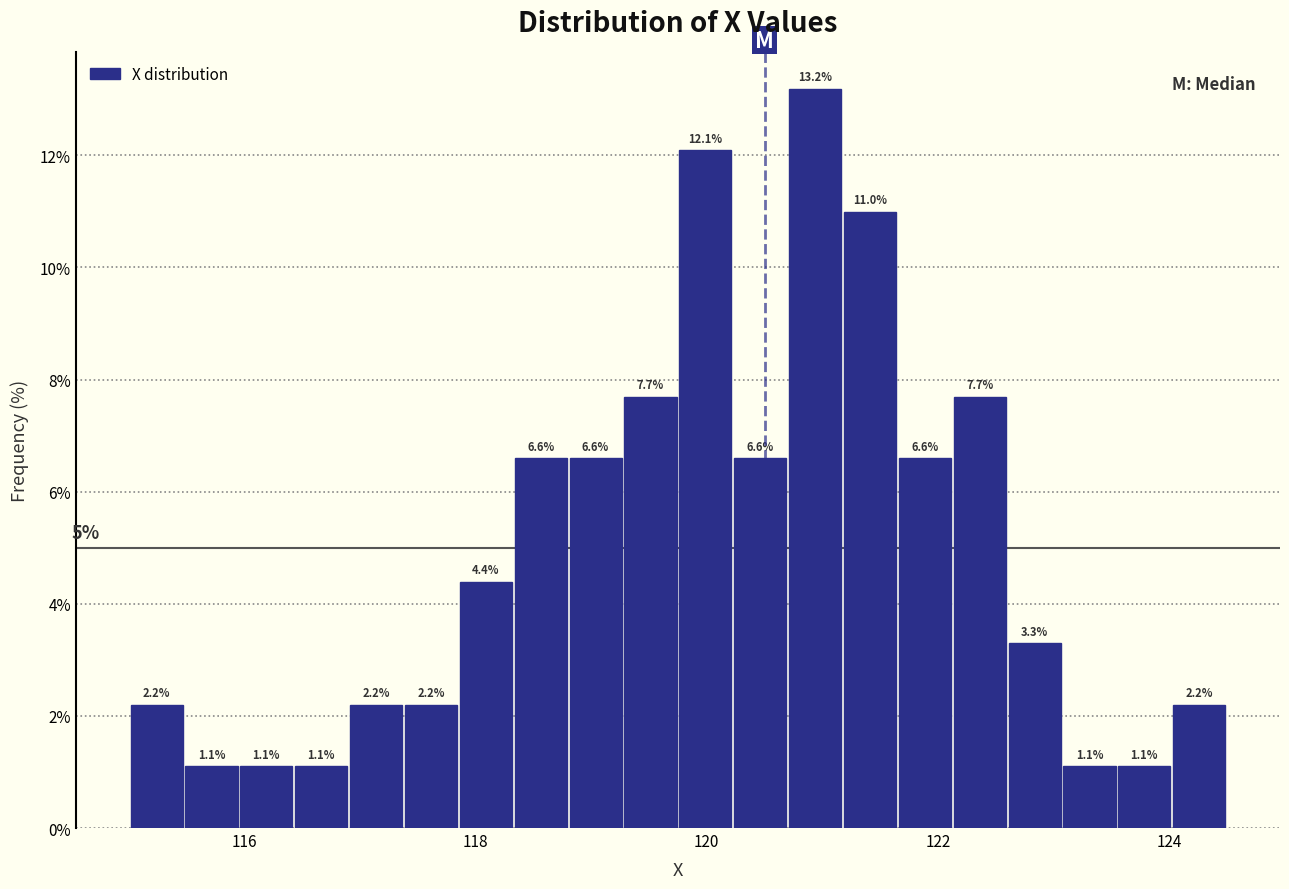

Around what value on the x-axis is the tallest bar? Give the approximate position of its centre, as read against the axis.

121.0